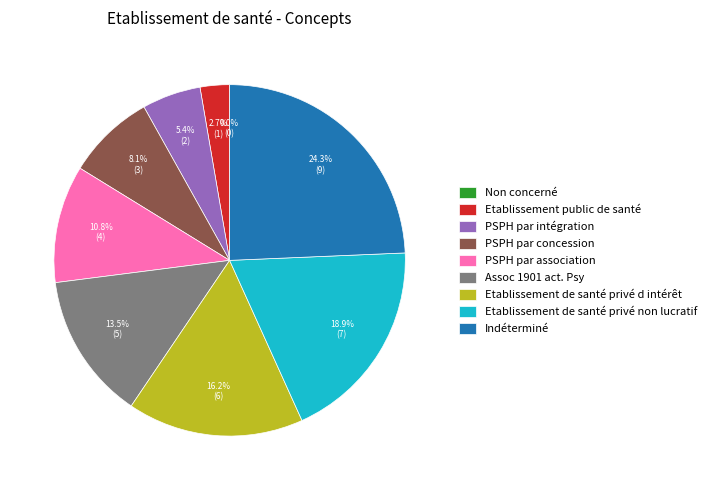

Which category has the smallest portion of the pie?

Non concerné